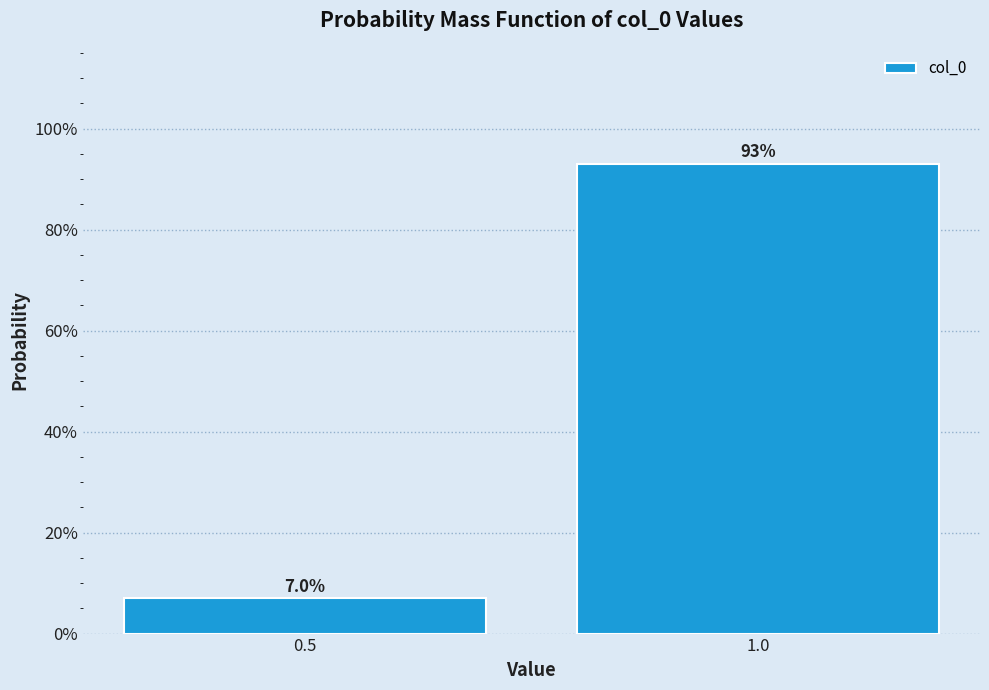

Reading left to right, list all the values displayed in this chart.

7.0	93.0